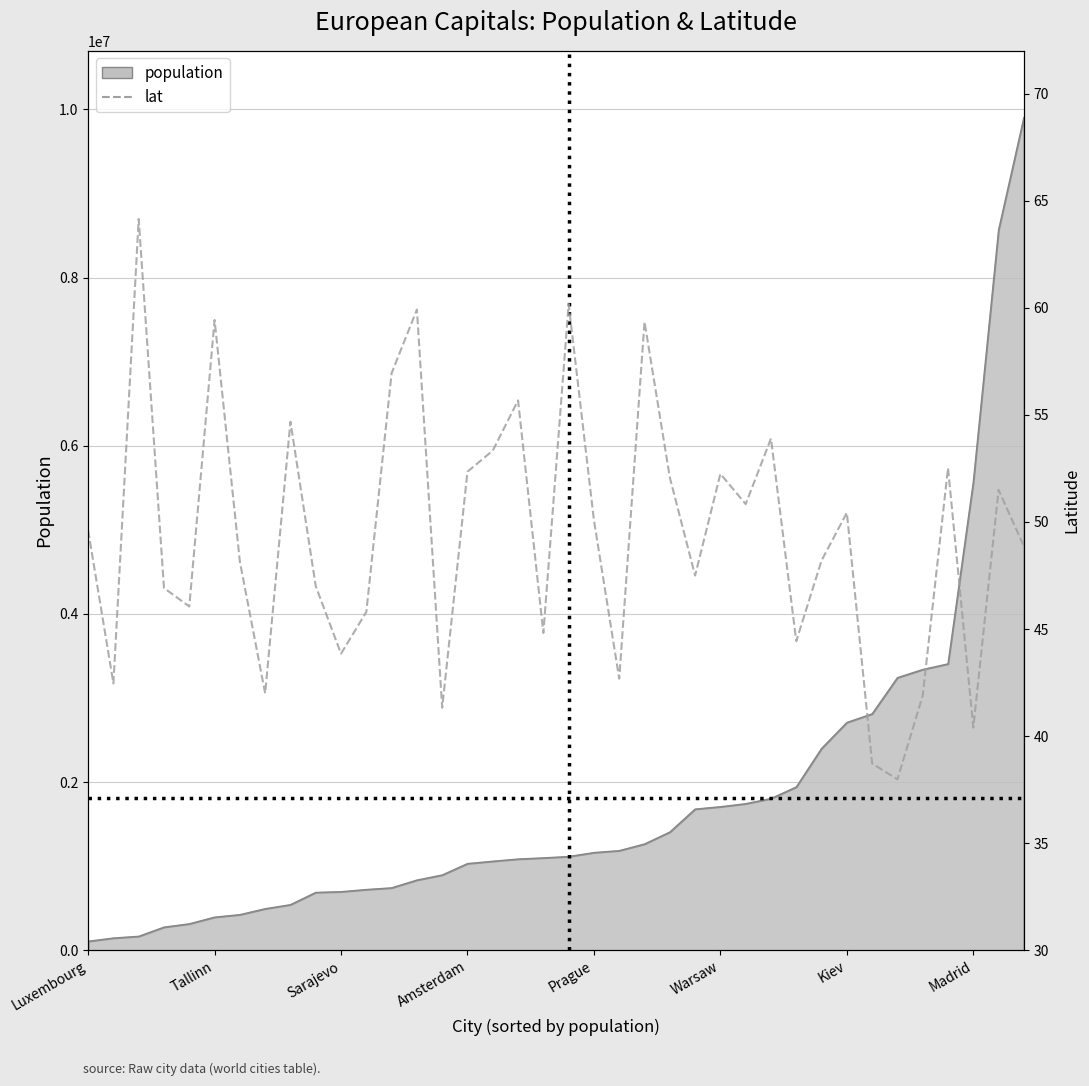

How many interior local valleys (lower than both neighbors) does the data have?

12